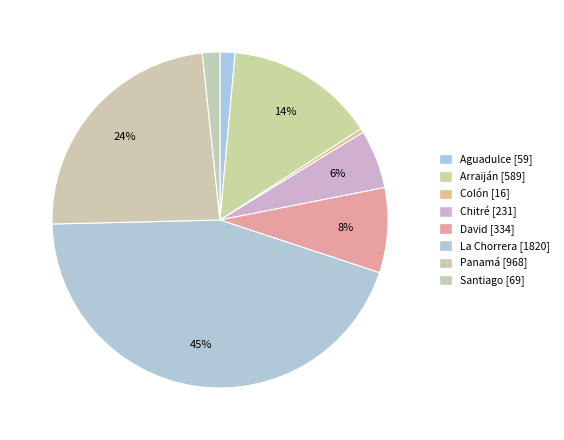

Between Colón and Aguadulce, which is larger?

Aguadulce